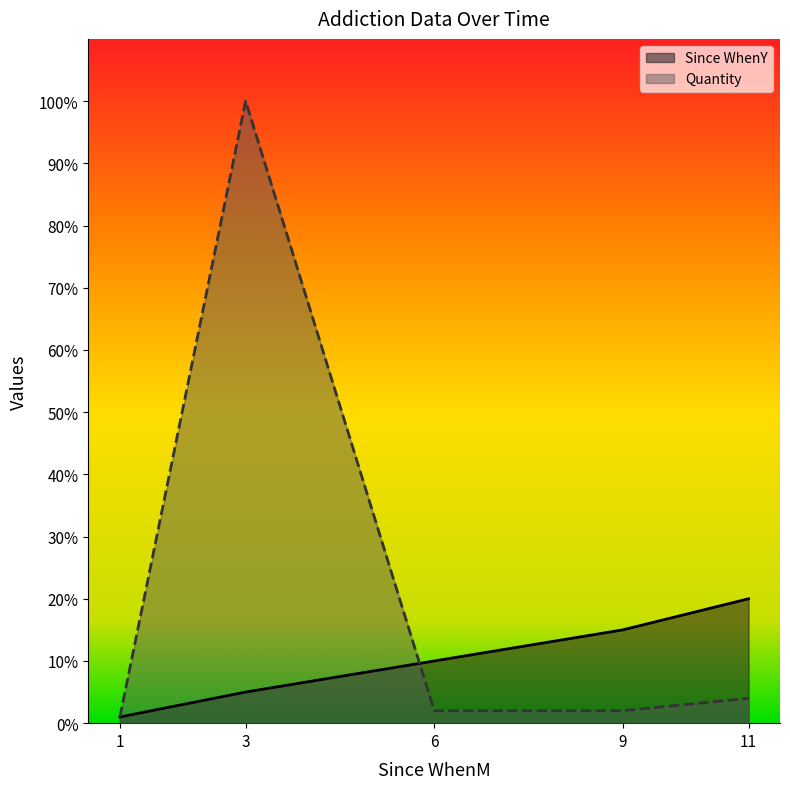

List the series in order of their overall mean, highest first.

Quantity, Since WhenY